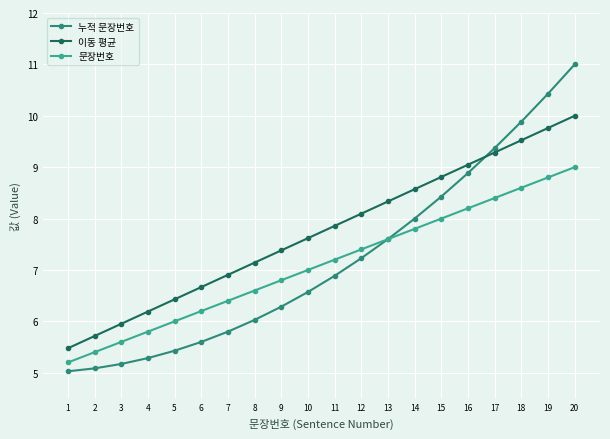

What is the difference between the 누적 문장번호 values at 4 and 14?

2.7